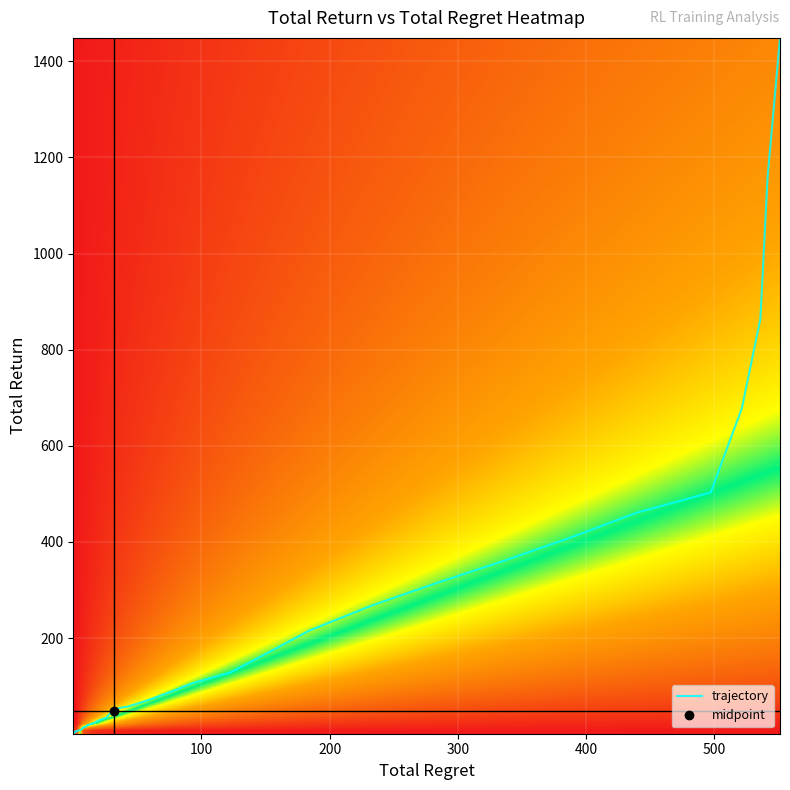

Which has a higher value, 26 or 24?

26